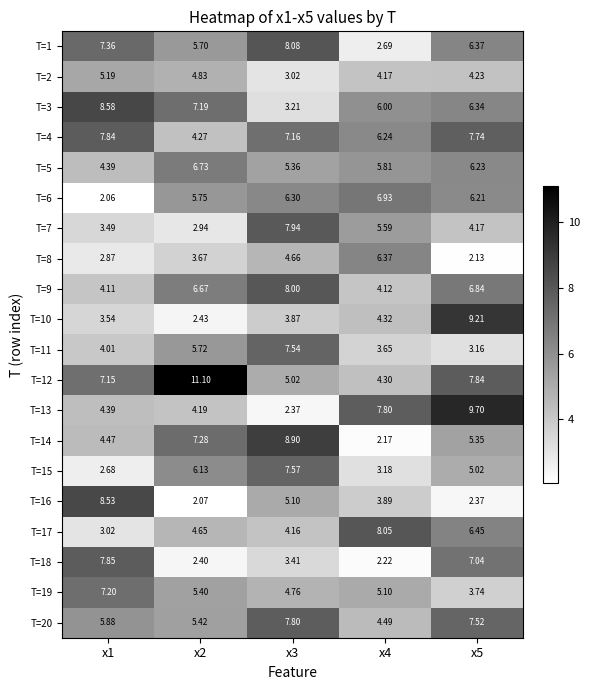

Is the value of T=18 at x1 greater than the value of T=15 at x2?

Yes